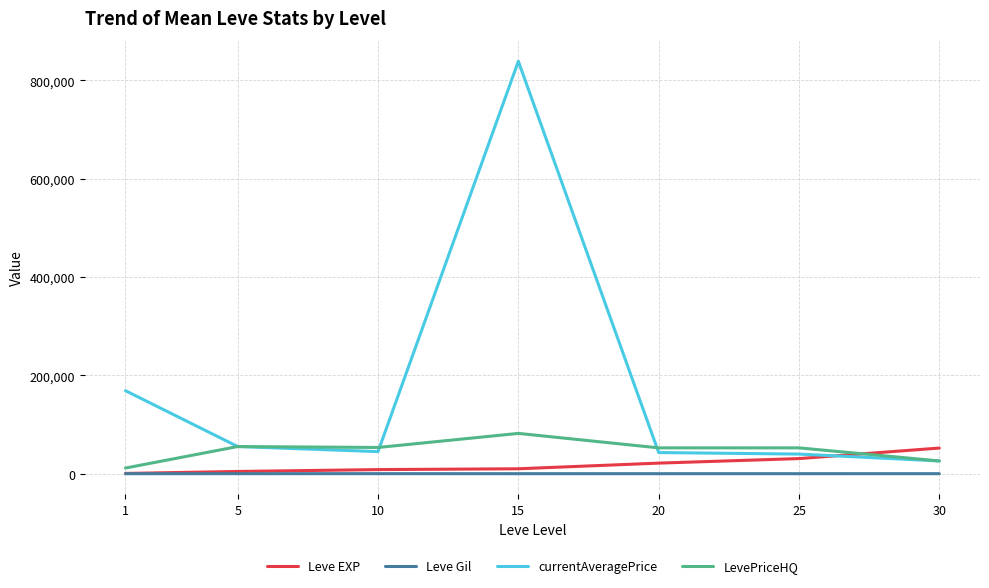

Does the chart display data point markers on the line(s)?

No